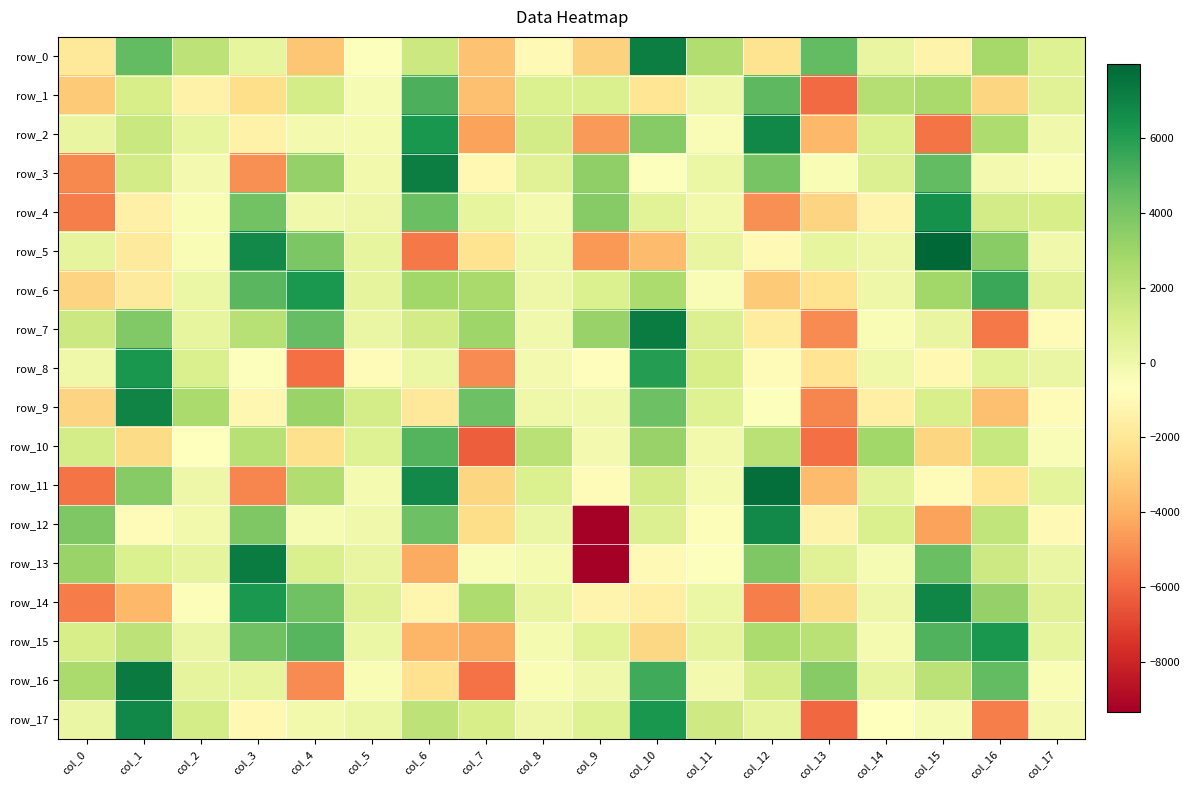

Which series has the largest range (max minus min)?

row_13